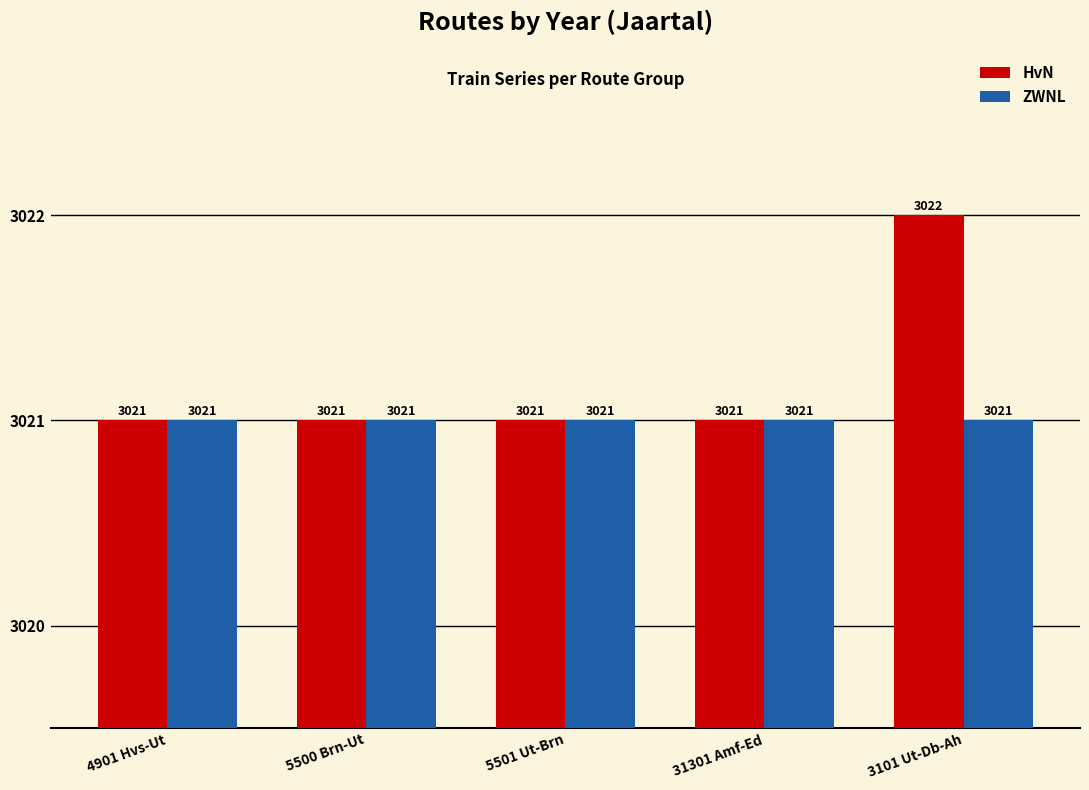

Reading left to right, list all the values displayed in this chart.

HvN: 4901 Hvs-Ut=3021	5500 Brn-Ut=3021	5501 Ut-Brn=3021	31301 Amf-Ed=3021	3101 Ut-Db-Ah=3022
ZWNL: 4901 Hvs-Ut=3021	5500 Brn-Ut=3021	5501 Ut-Brn=3021	31301 Amf-Ed=3021	3101 Ut-Db-Ah=3021